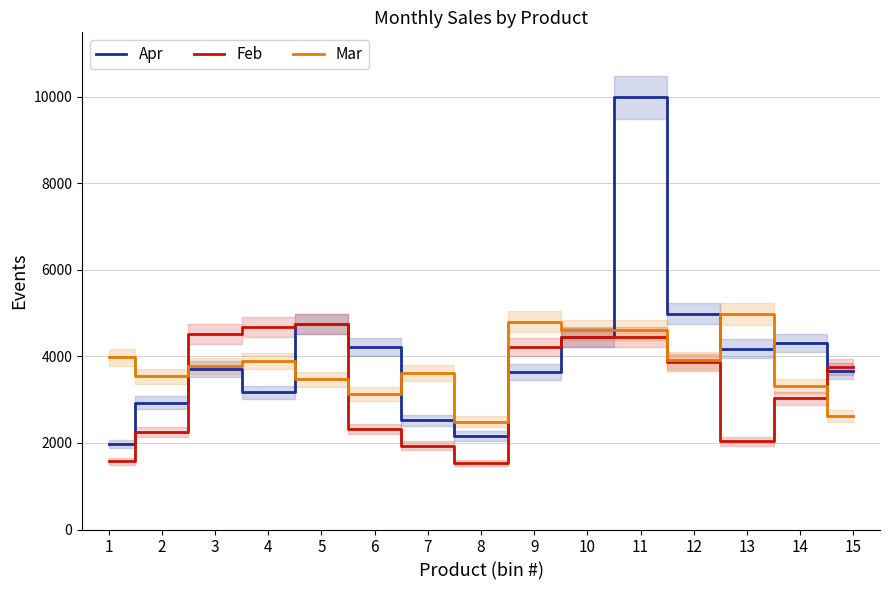

Read the Feb value at 7, to the nearest 10.

1940